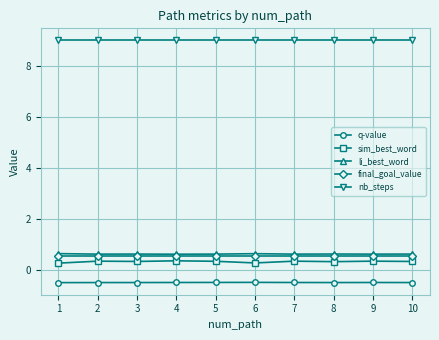

What is the total value across all series at 7?

10.1